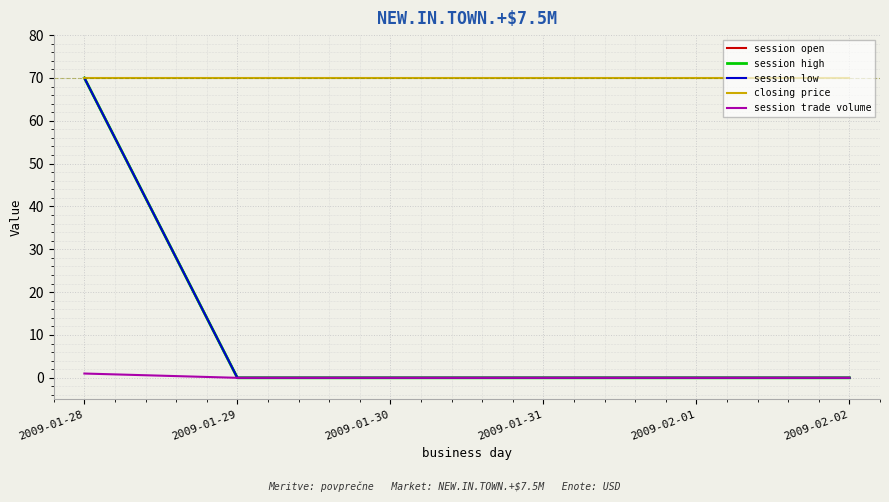

How many lines are shown in the chart?

5